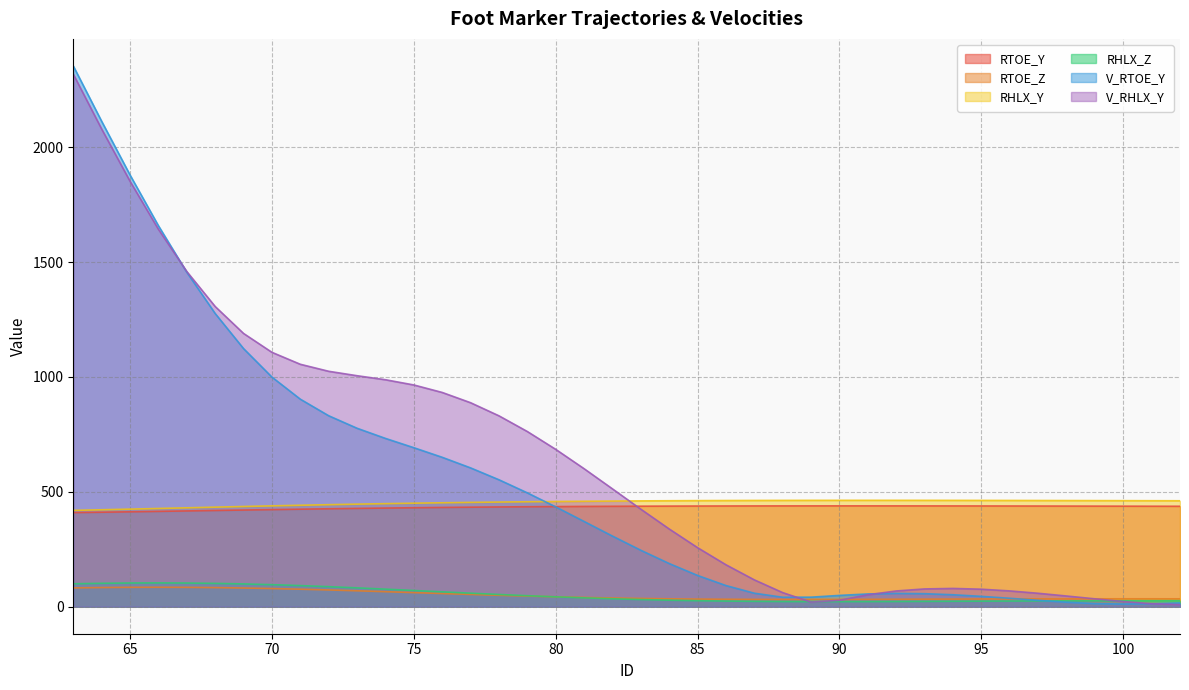

What is the difference between the second highest and second lowest values in the RHLX_Y series?

41.1